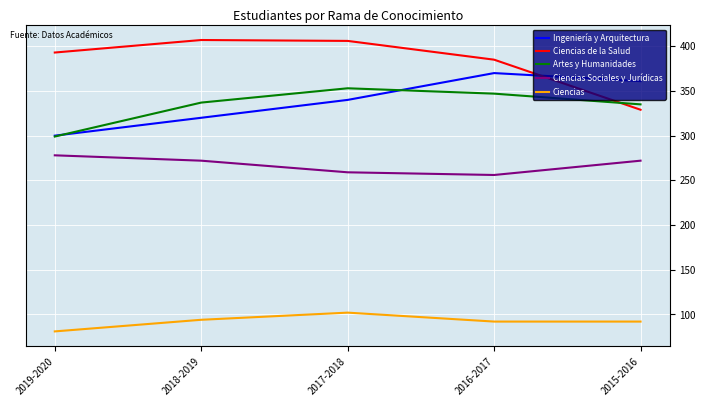

True or false: Artes y Humanidades has a value of 299 at 2019-2020.

True